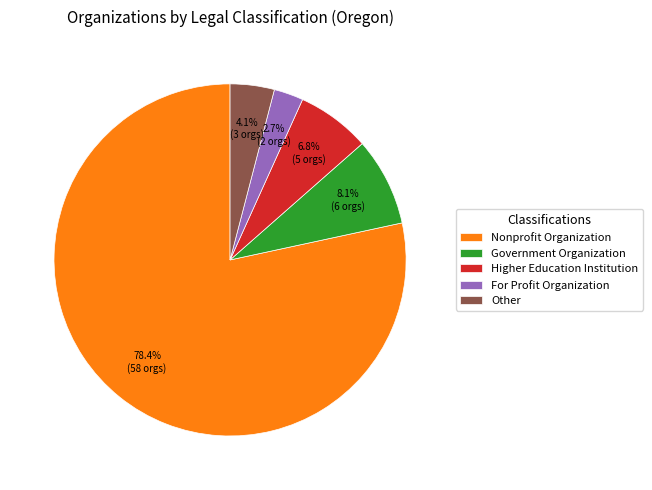

Between For Profit Organization and Nonprofit Organization, which is larger?

Nonprofit Organization